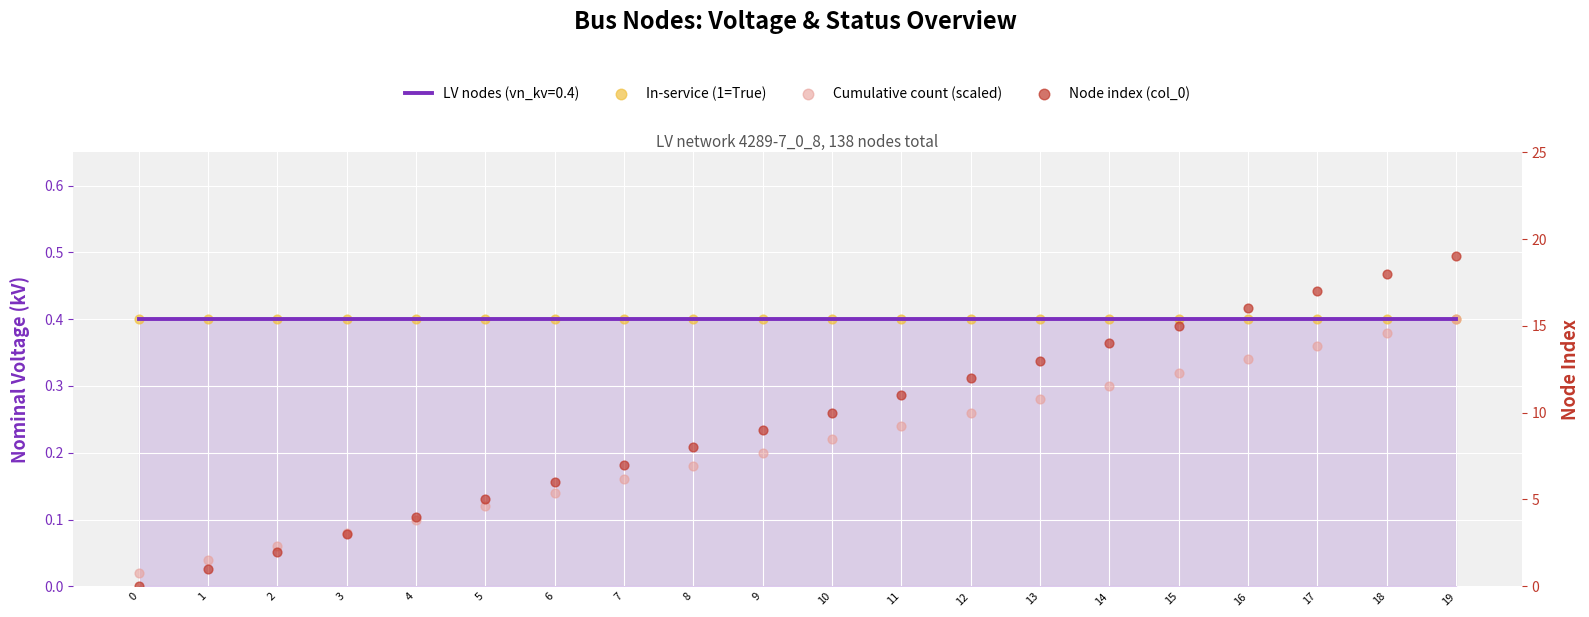

At how many categories does at least one series exceed 16?

3